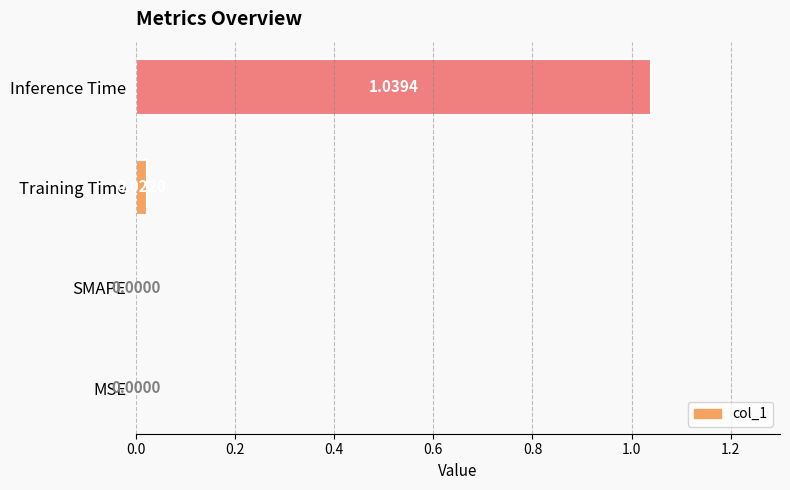

At which category does the chart reach its peak across all series?

Inference Time